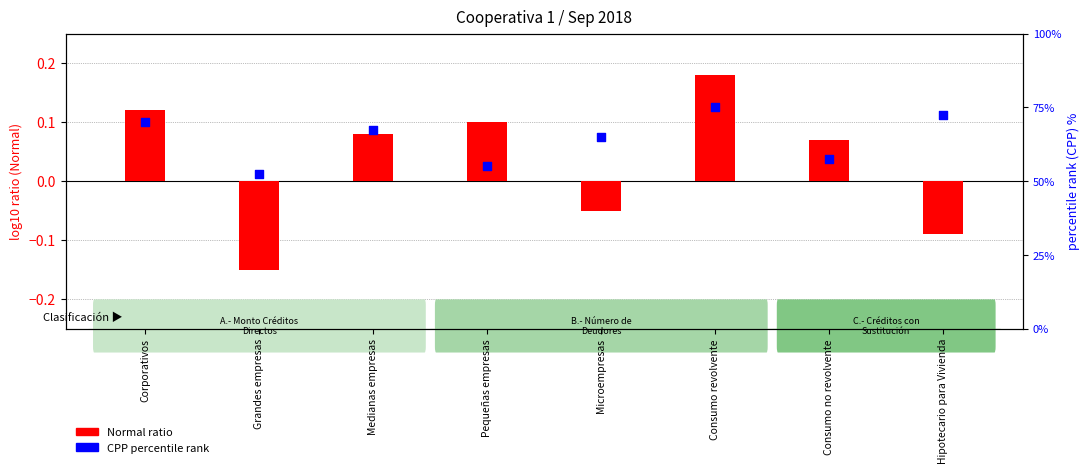

Which series has the largest total across all categories?

CPP percentile rank